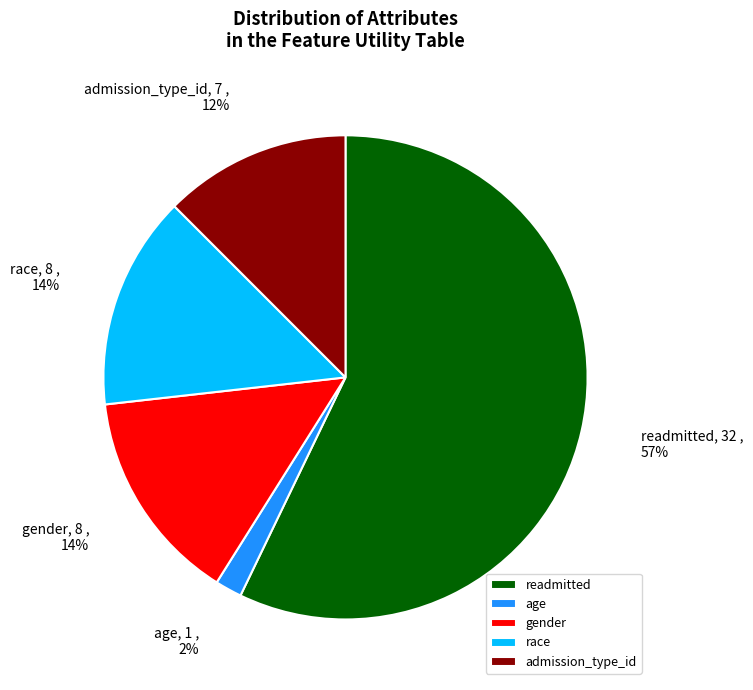

Is the sum of admission_type_id and age greater than half?

No